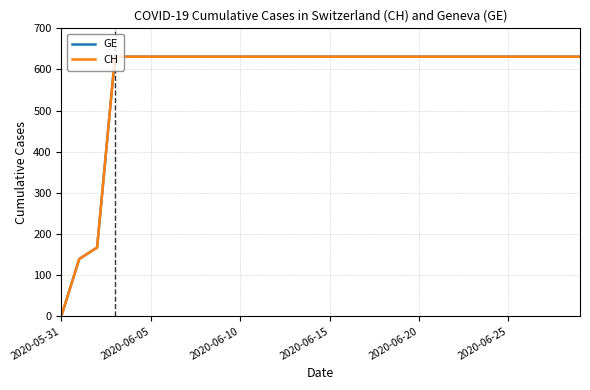

True or false: CH and GE intersect in this chart.

False